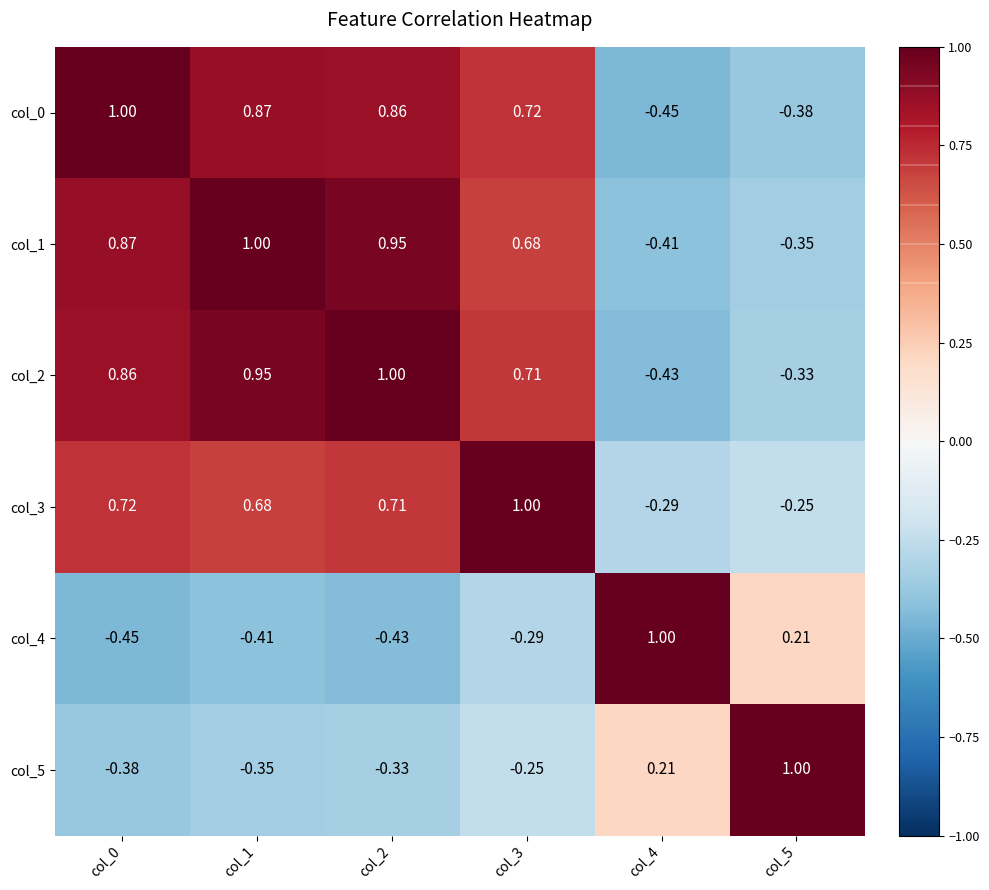

Is the value of col_3 at col_2 greater than the value of col_4 at col_2?

Yes